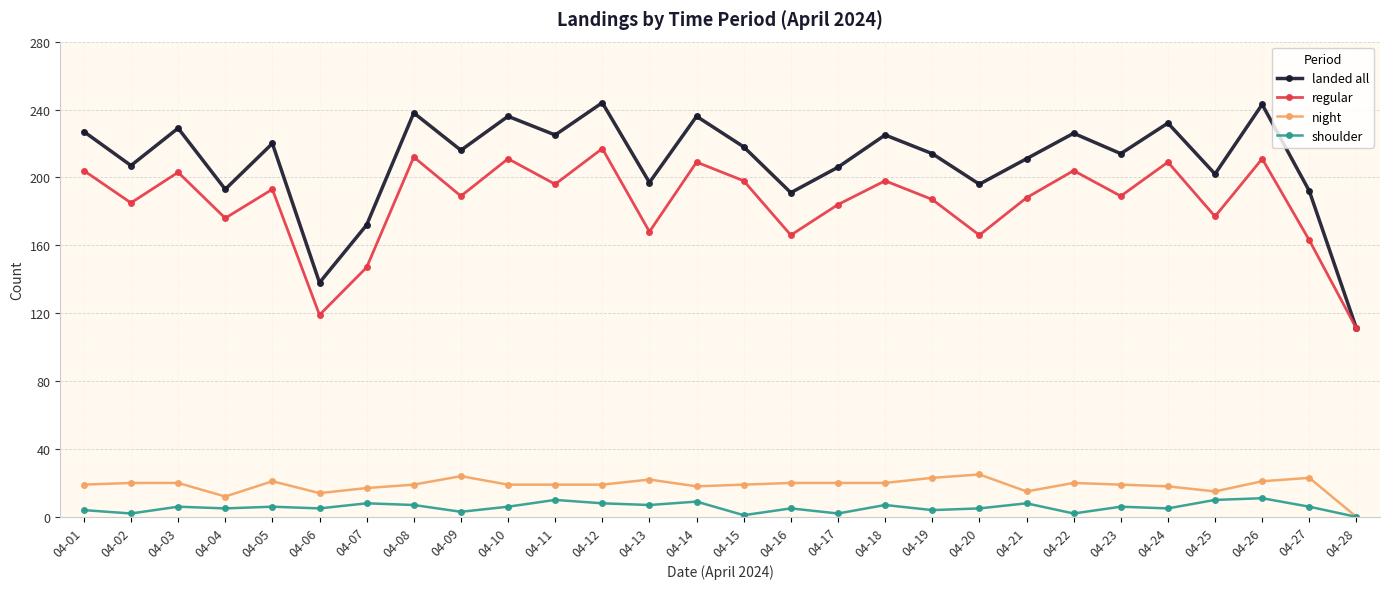

Read the landed all value at 04-23, to the nearest 5.

215